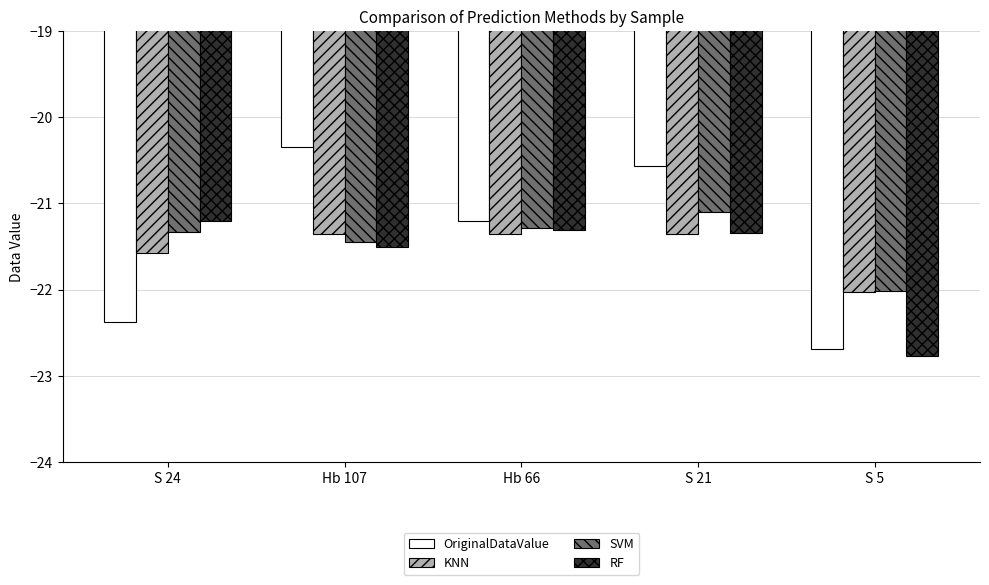

Read the KNN value at S 24.

-21.6